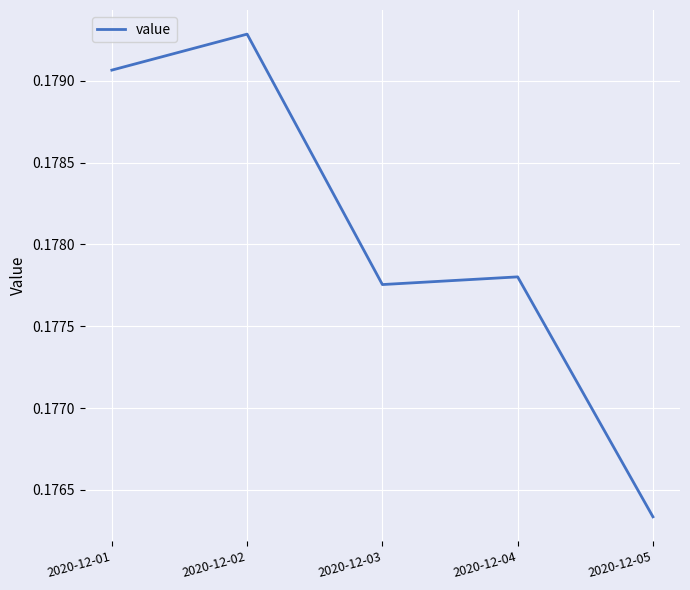

List the labels in order of value, largest first.

2020-12-02, 2020-12-01, 2020-12-04, 2020-12-03, 2020-12-05